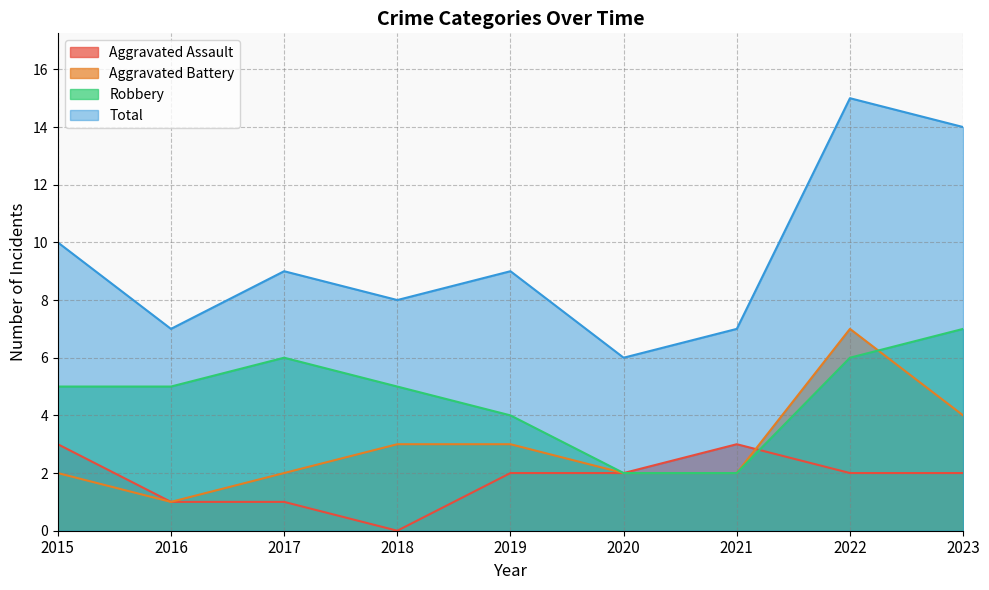

How many times do Robbery and Aggravated Battery cross each other?

1